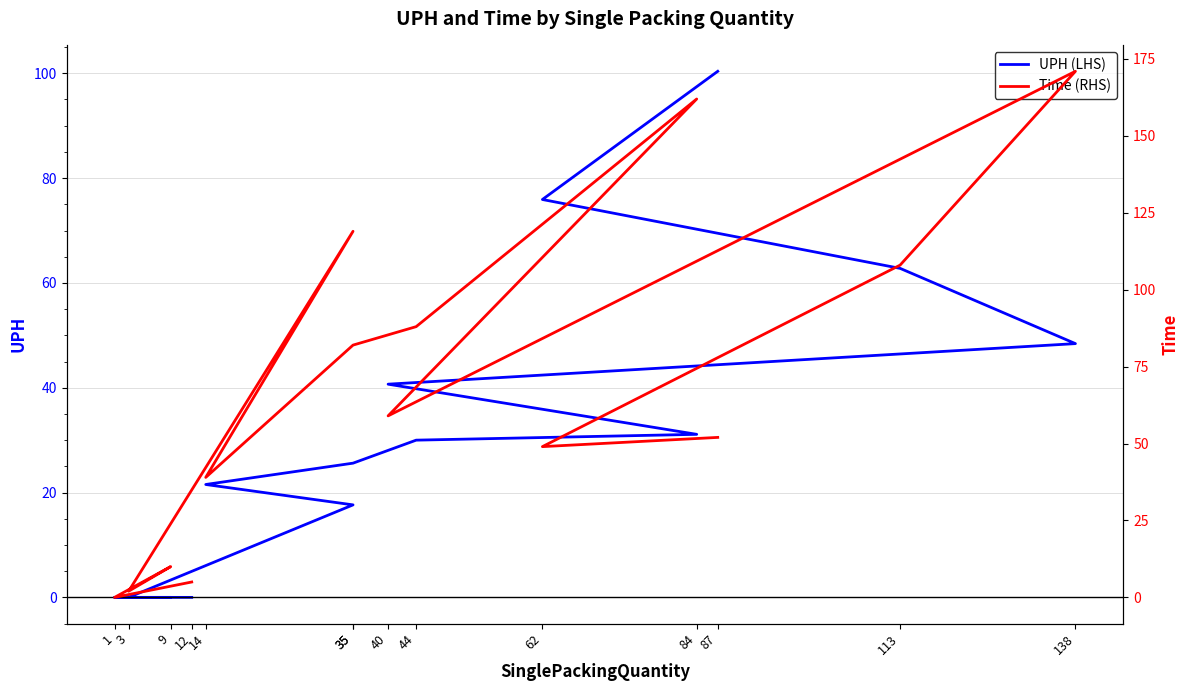

Where is UPH (LHS) nearest to the value 50?

138